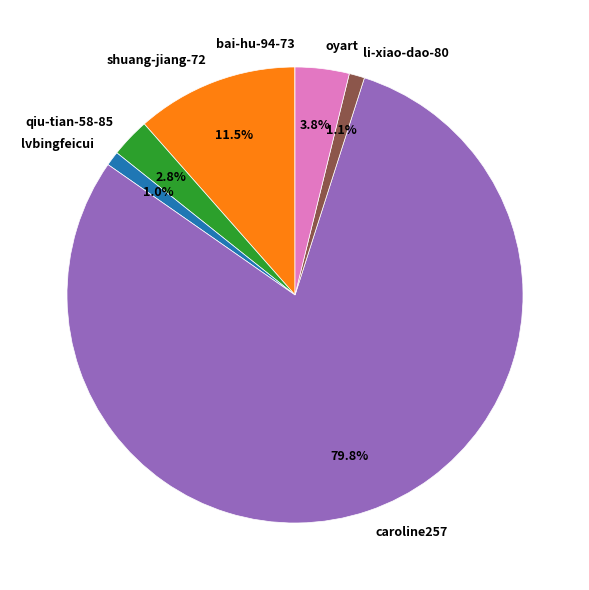

Approximately how many times larger is the value at li-xiao-dao-80 compared to lvbingfeicui?

1.1